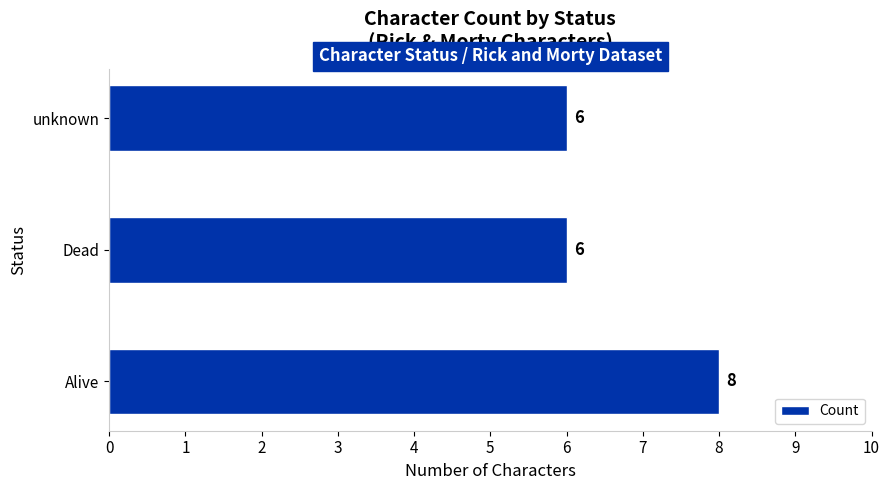

Reading bottom to top, transcribe all the data shown in this chart.

8	6	6